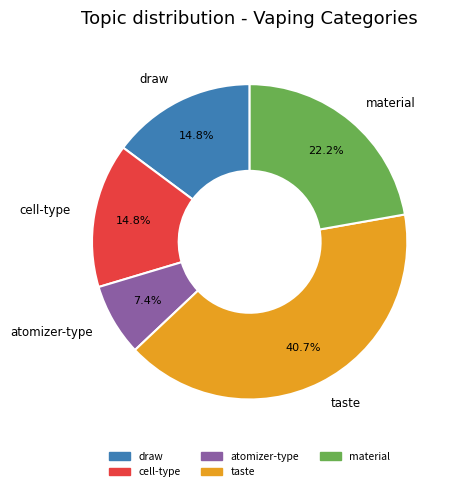

What is the largest slice in the pie chart?

taste